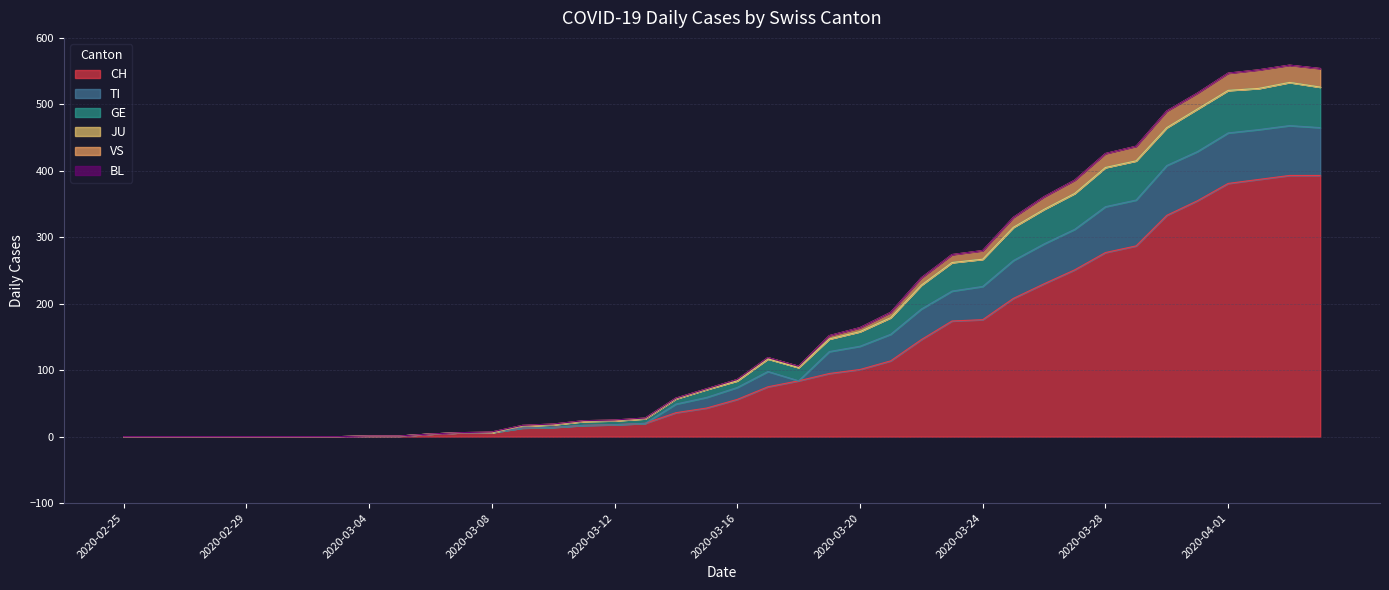

True or false: GE has more than 1 interior local peaks.

True